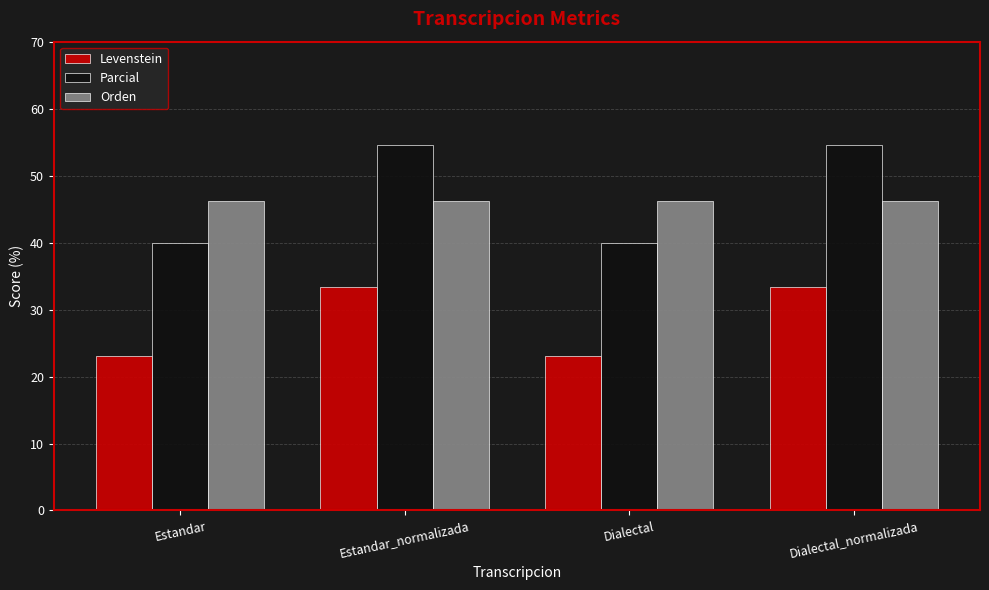

List the series in order of their peak value, highest first.

Parcial, Orden, Levenstein